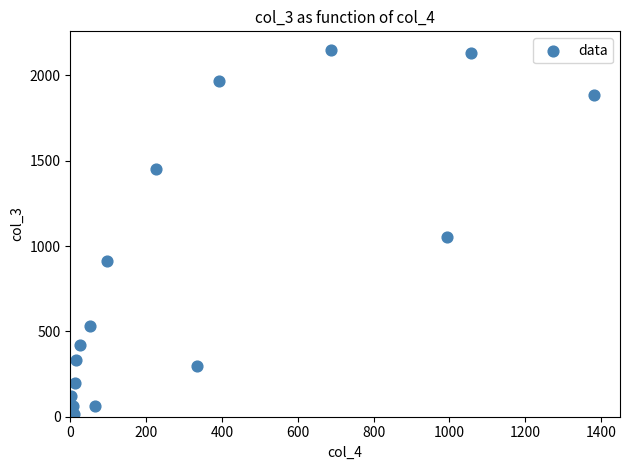

What is the range of X values (max minus min)?

1379